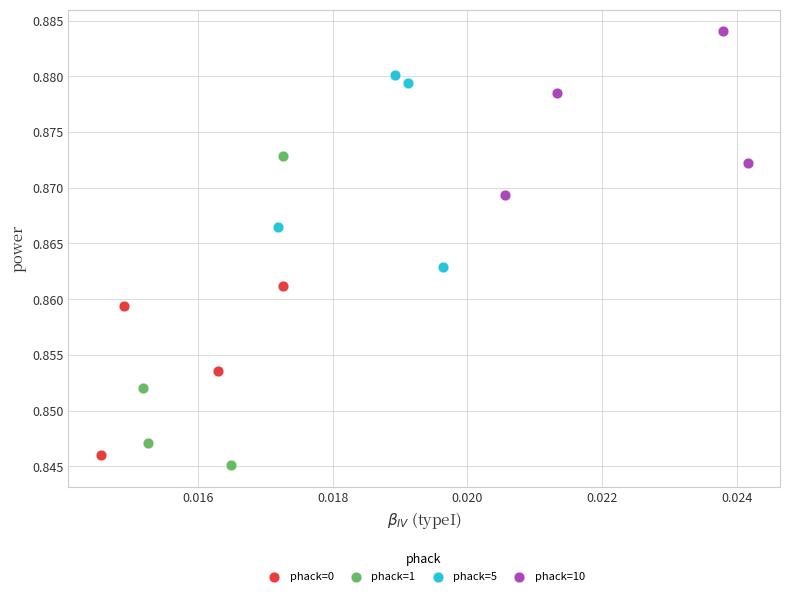

Which series has the largest Y range (max minus min)?

phack=1